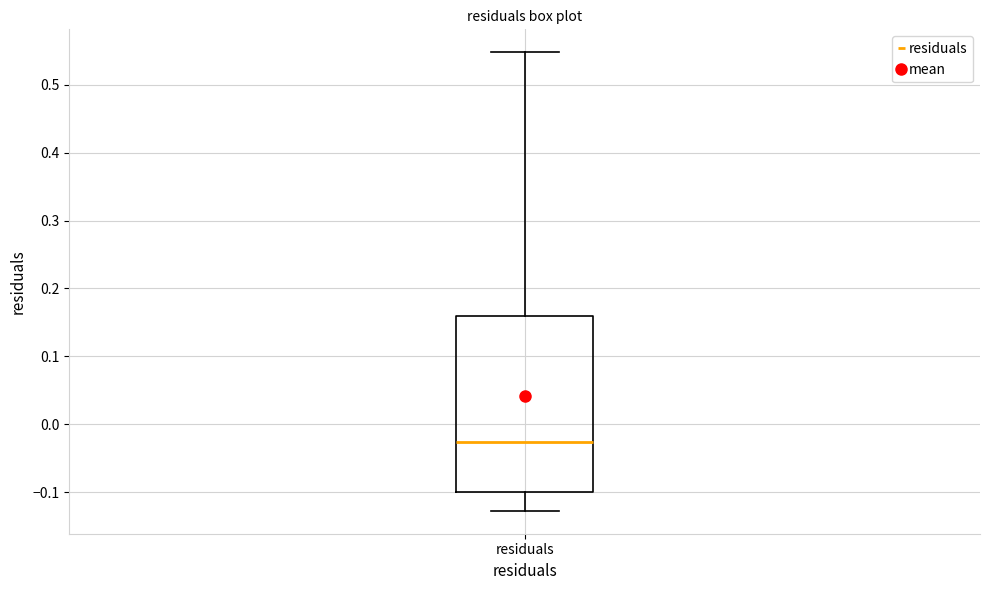

Transcribe this box plot: give where the median line is, the range the box spans, and where the two whiskers end, as read against the y-axis. The values are not printed on the chart, so give them approximately, as read against the axis.

median -0.03, box -0.10 to 0.16, whiskers -0.13 to 0.55